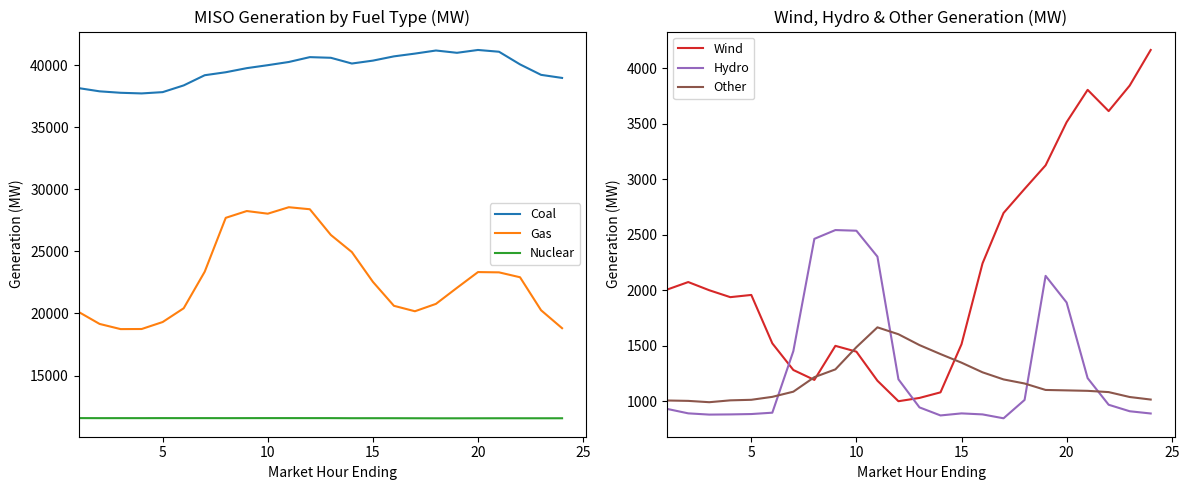

What is the difference between the maximum and minimum values in the Gas series?

9814.1